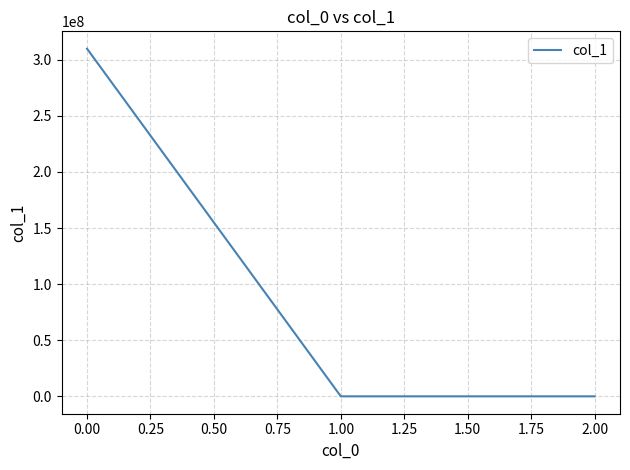

The chart shows a value of 309883827.7 at 0.00. True or false?

True